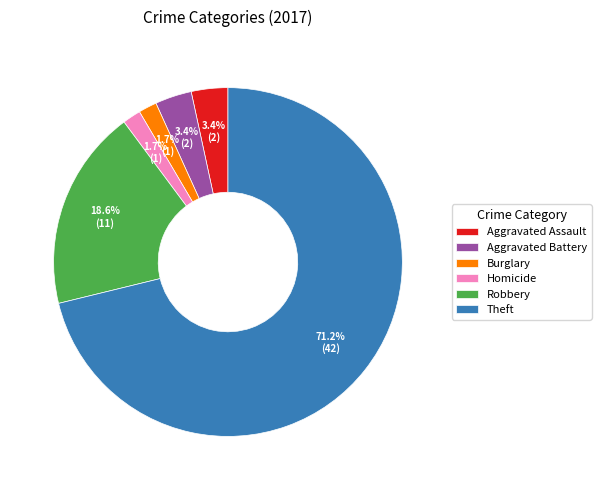

Does any single category account for the majority?

Yes